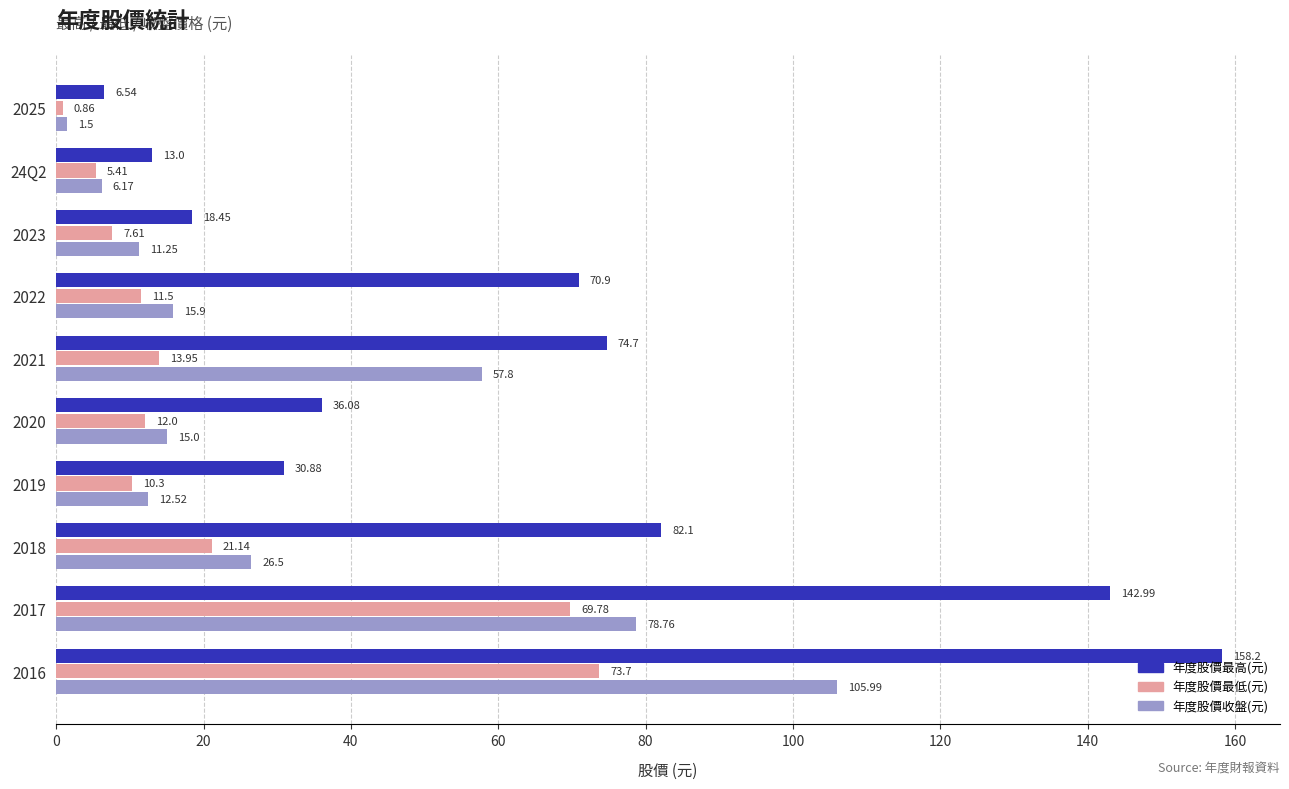

Is the value of 年度股價最低(元) at 2020 greater than the value of 年度股價收盤(元) at 2018?

No